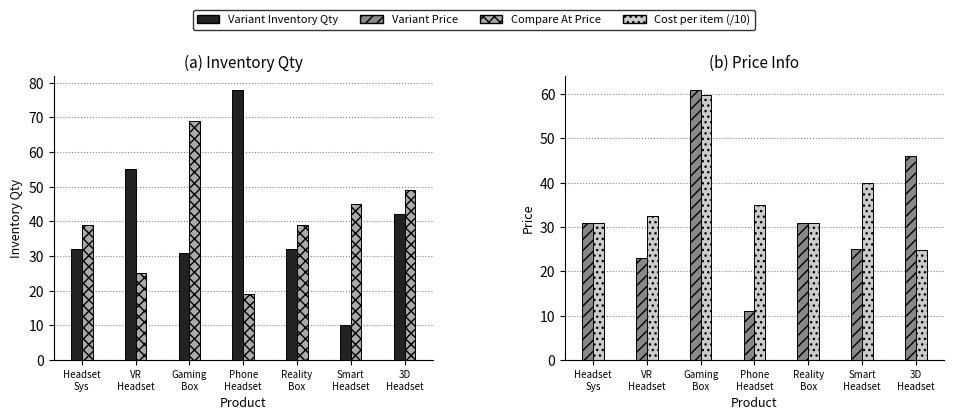

The value of Variant Compare At Price at Smart
Headset is 45.0. True or false?

True